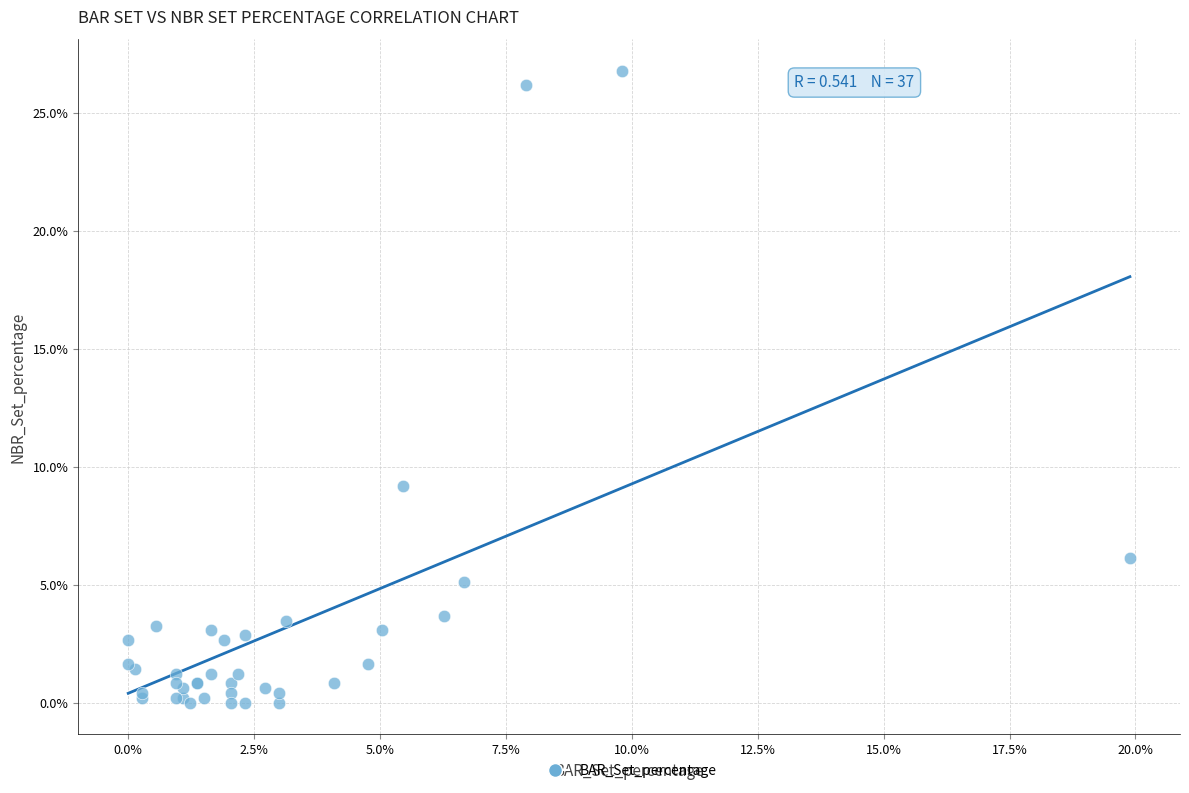

What Y value in the scatter plot is closest to 13?

9.2